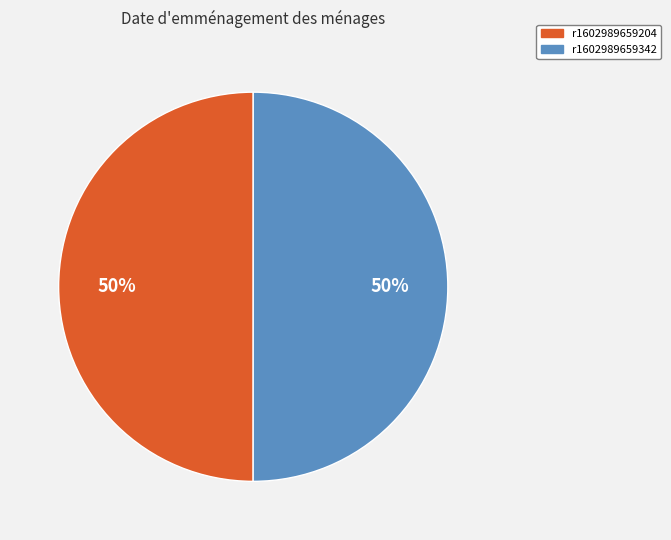

To the nearest percent, what is the combined percentage of r1602989659204 and r1602989659342?

100%